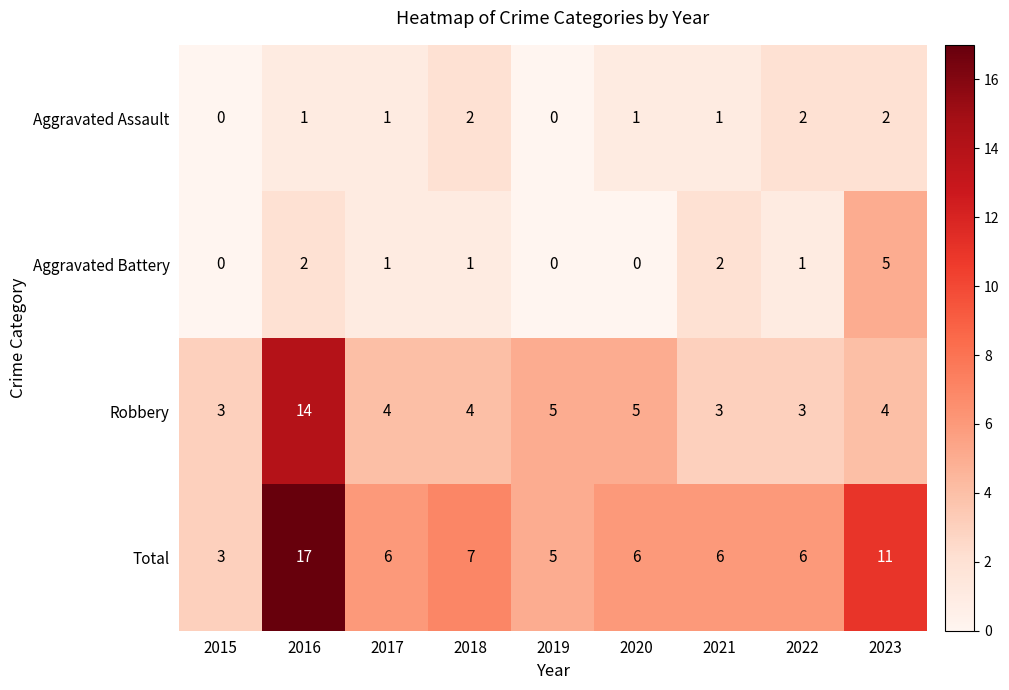

Is it true that Robbery equals 7 at 2019?

False